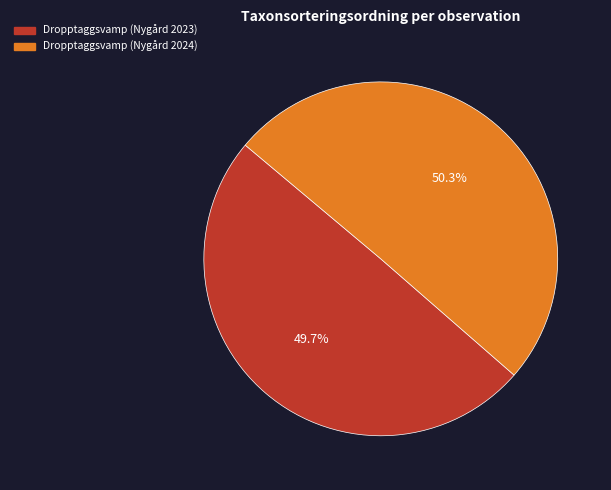

Which slice is the largest?

Dropptaggsvamp (Nygård 2024)